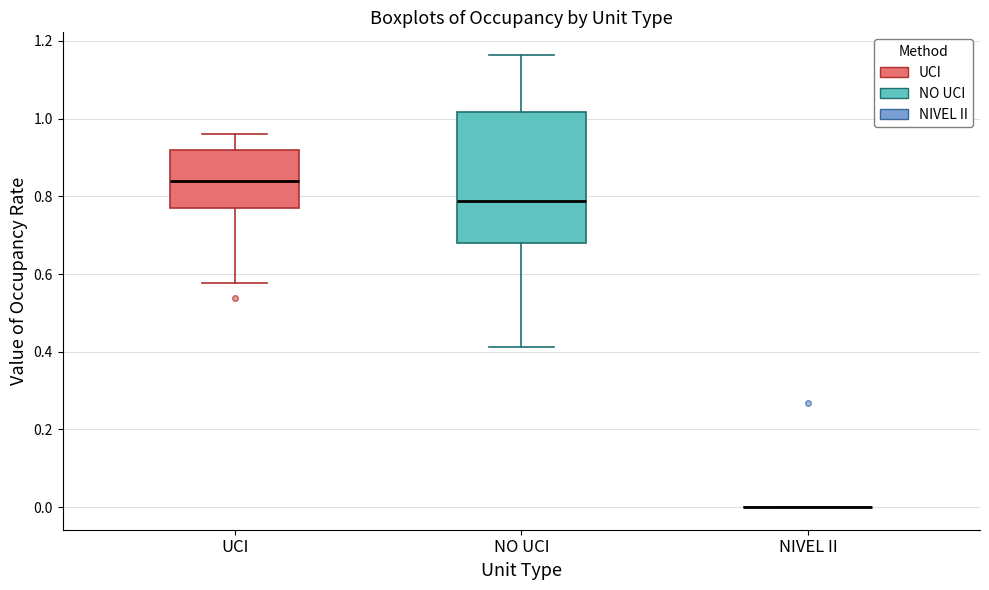

Where is the upper edge of the box for NO UCI on the y-axis? The values are not printed on the chart, so give them approximately, as read against the axis.

1.02